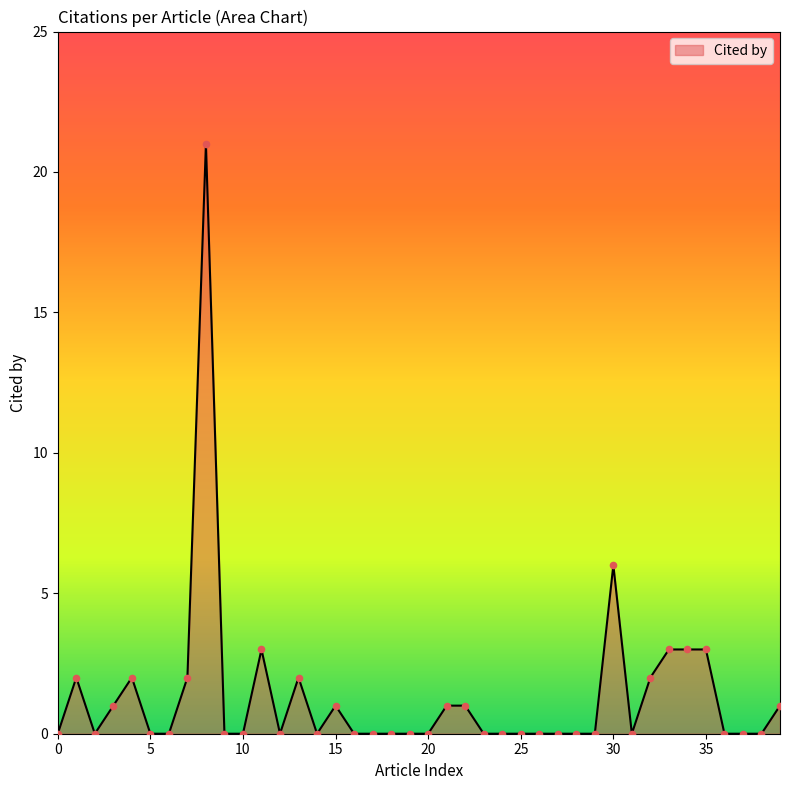

What is the difference between the maximum and minimum values?

21